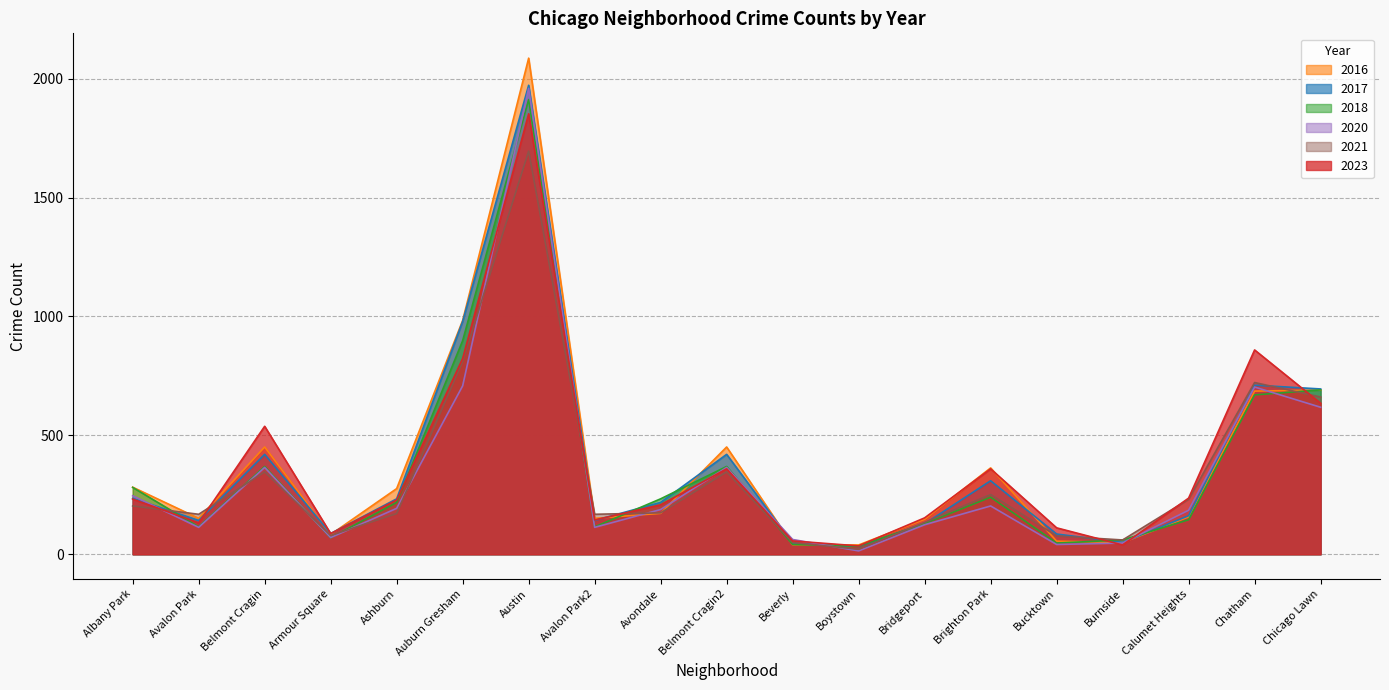

Which series has the largest total across all categories?

2016